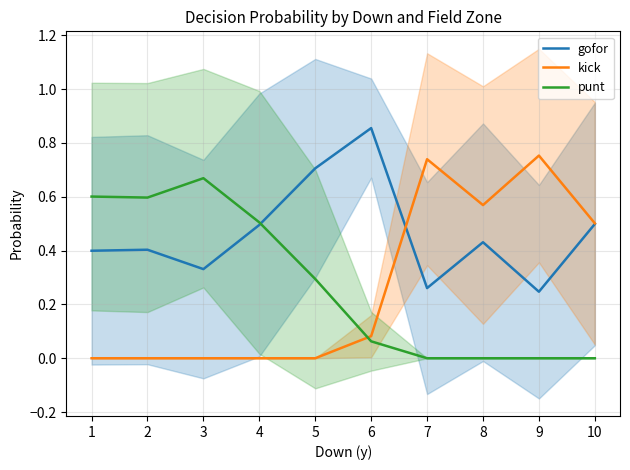

Which category has the highest value across all series?

6